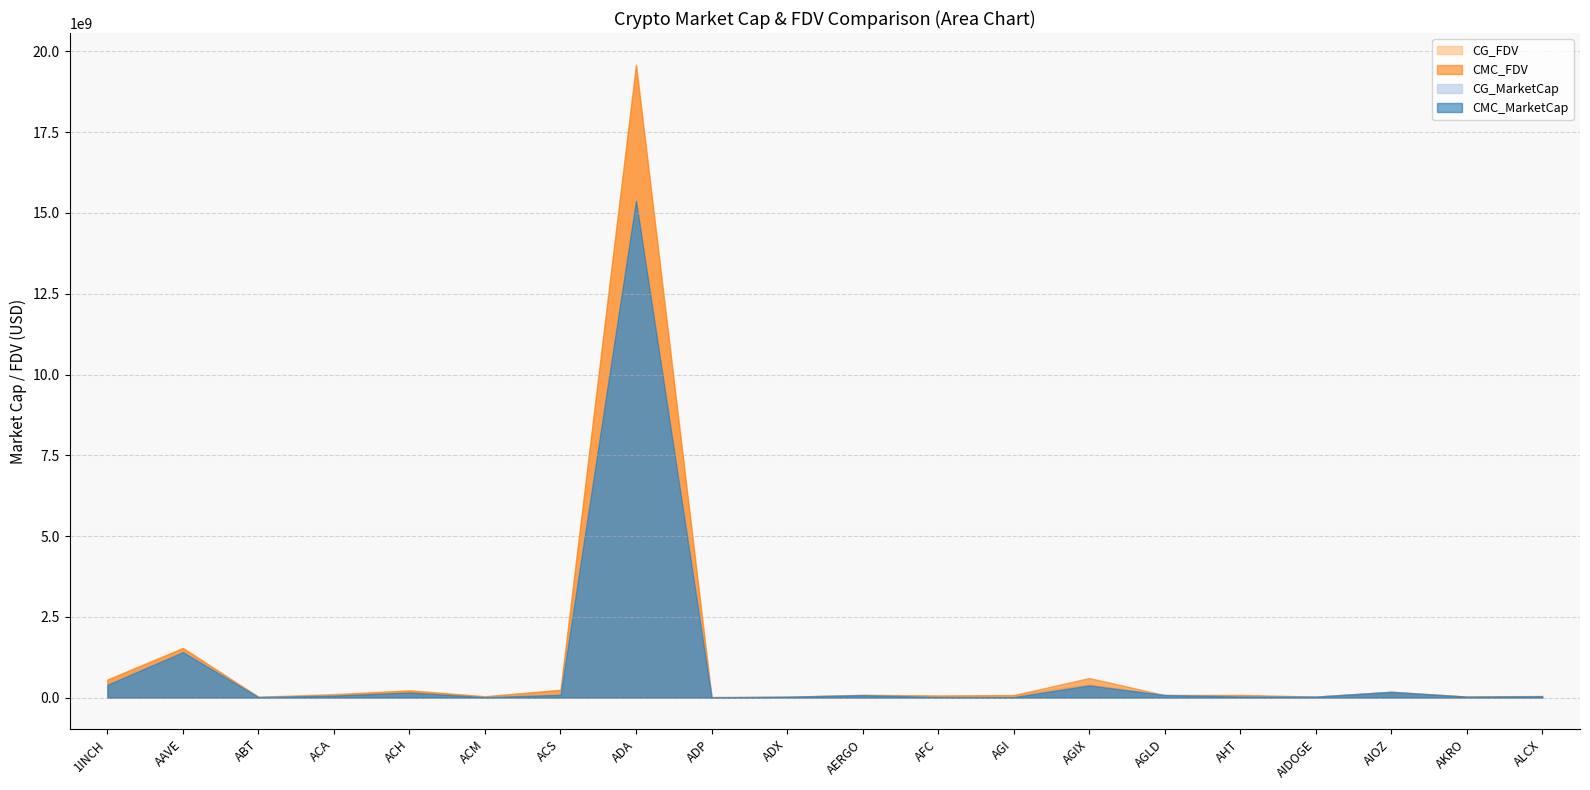

True or false: CMC_FDV and CG_MarketCap cross at least once.

False